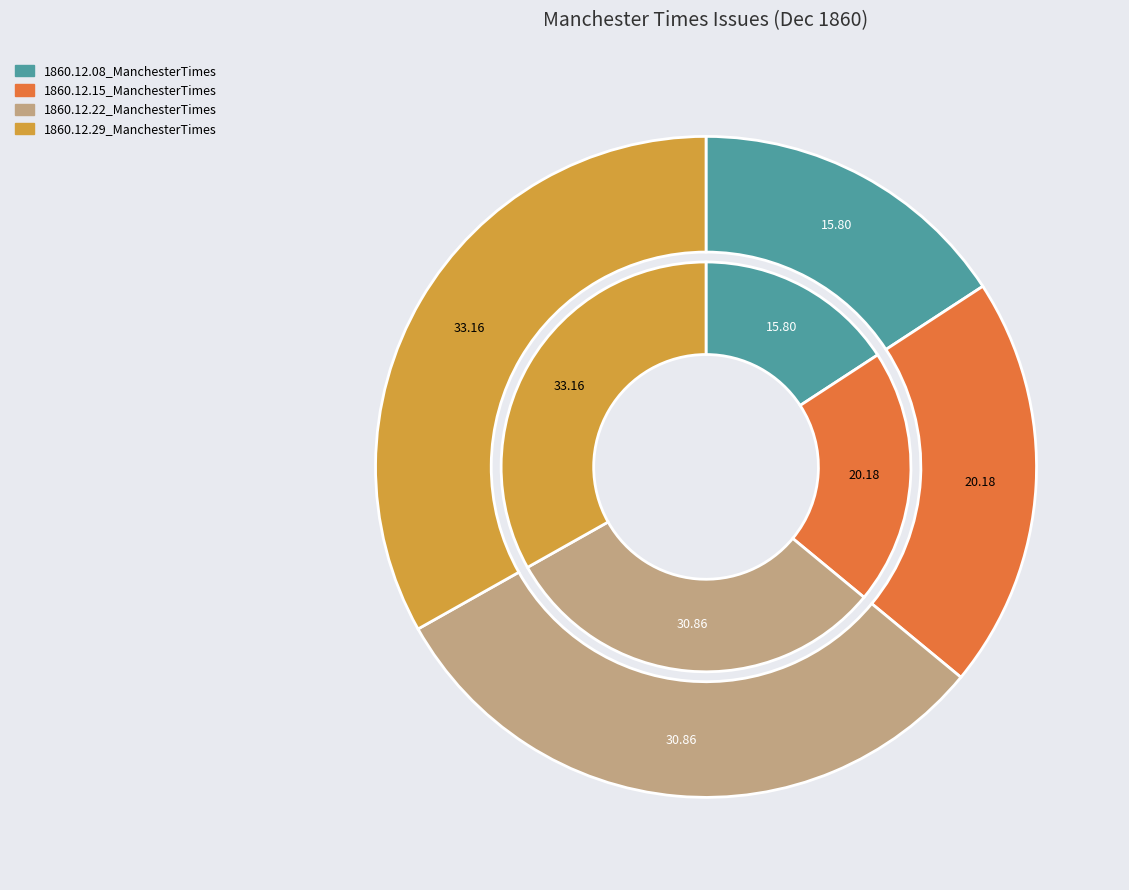

Which category has the smallest portion of the pie?

1860.12.08_ManchesterTimes